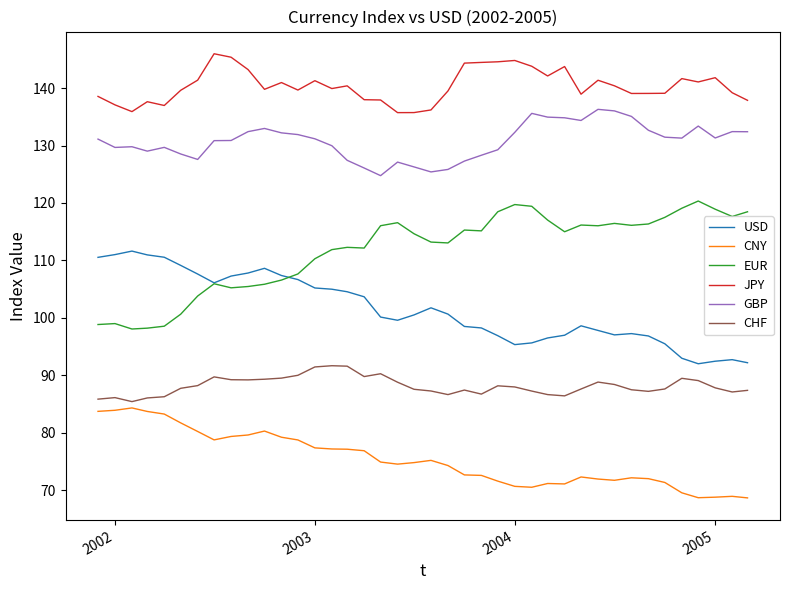

What is the difference between the maximum and minimum values in the JPY series?

10.2